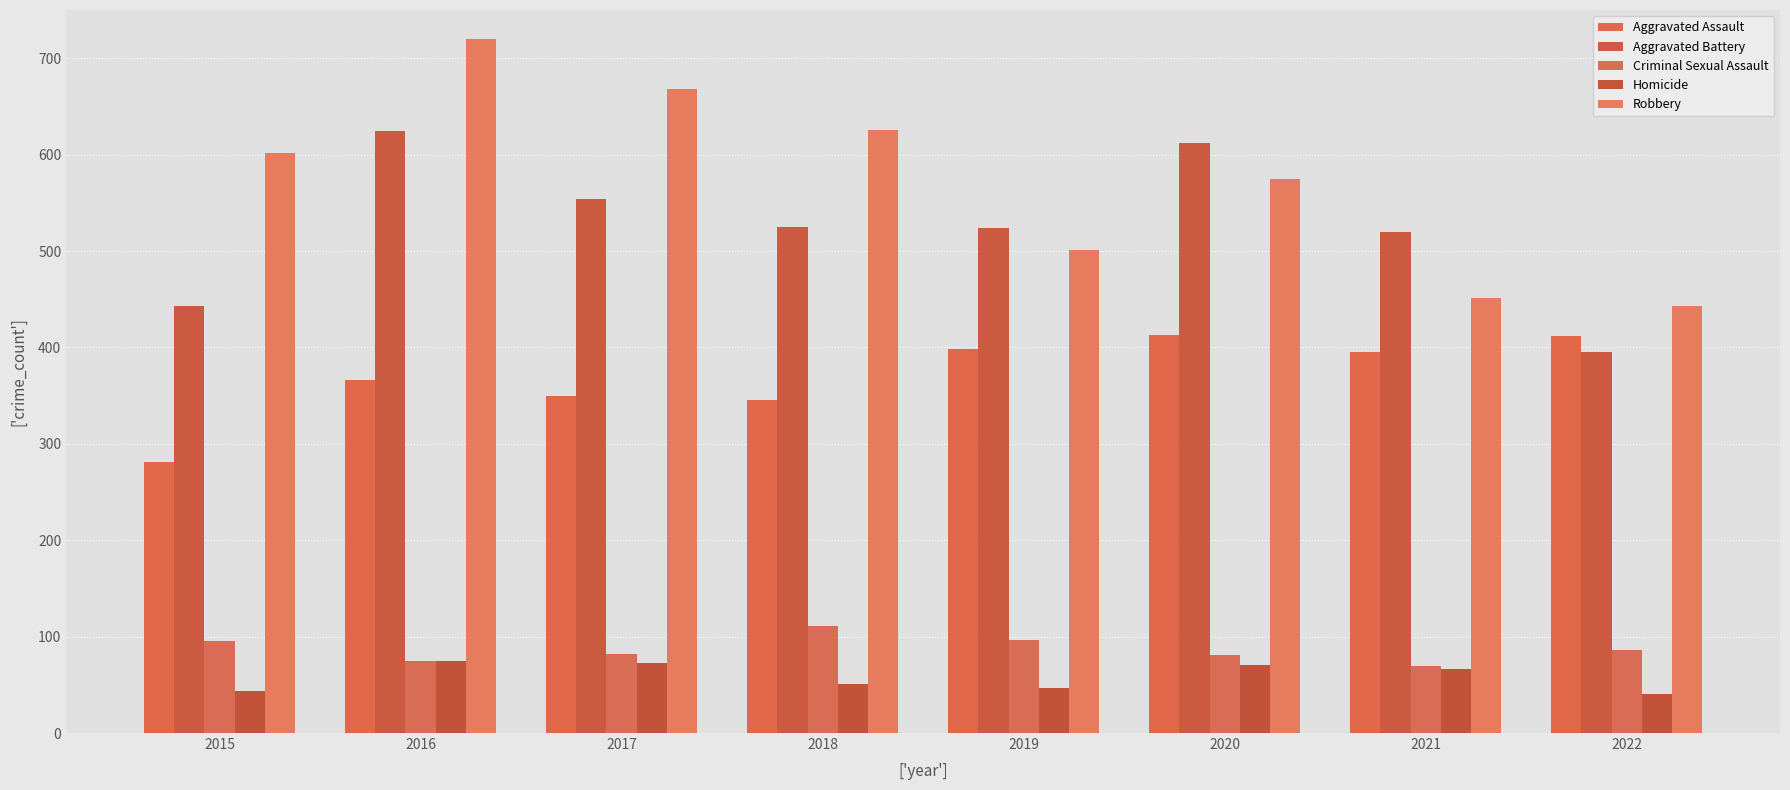

Which series has the largest total across all categories?

Robbery